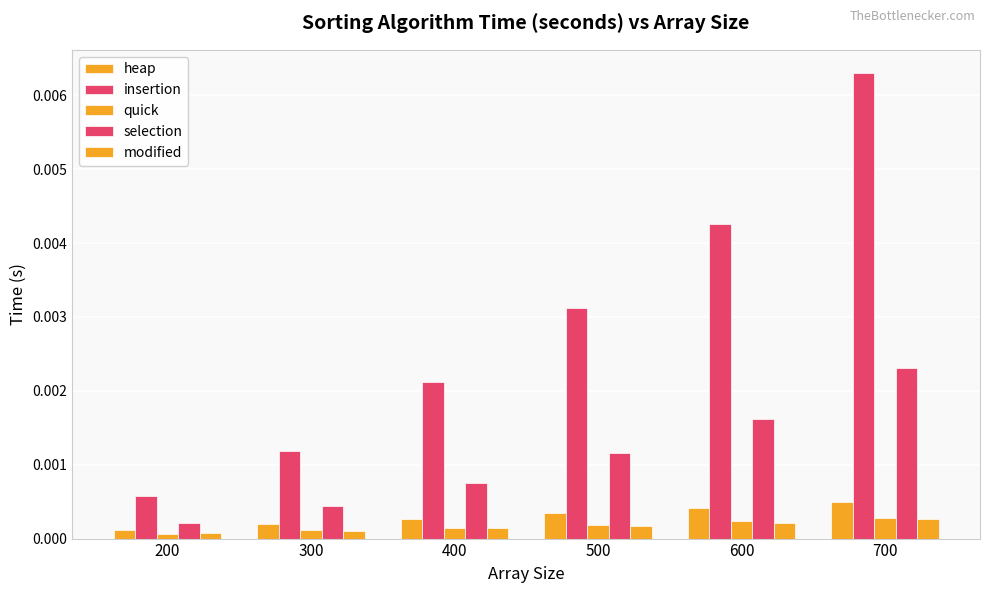

How many groups of bars are there?

6